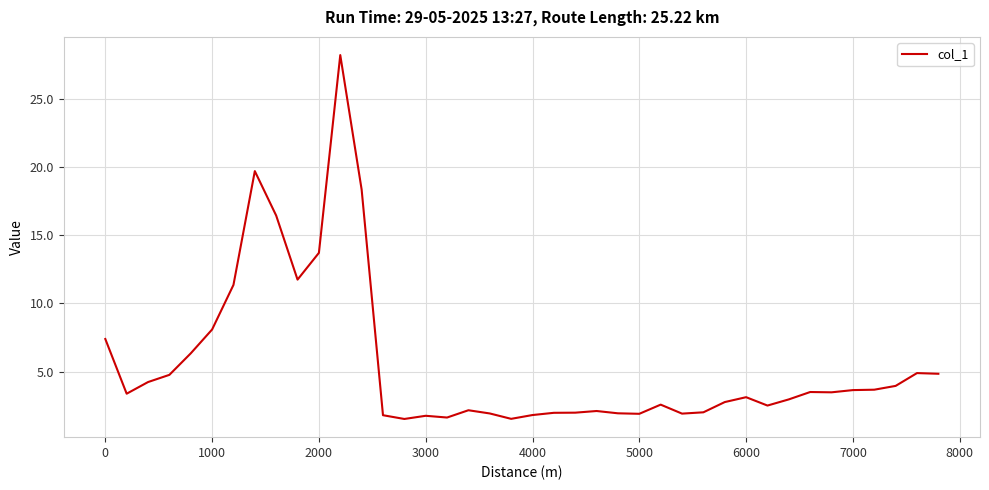

What is the minimum value shown in the chart?

1.5